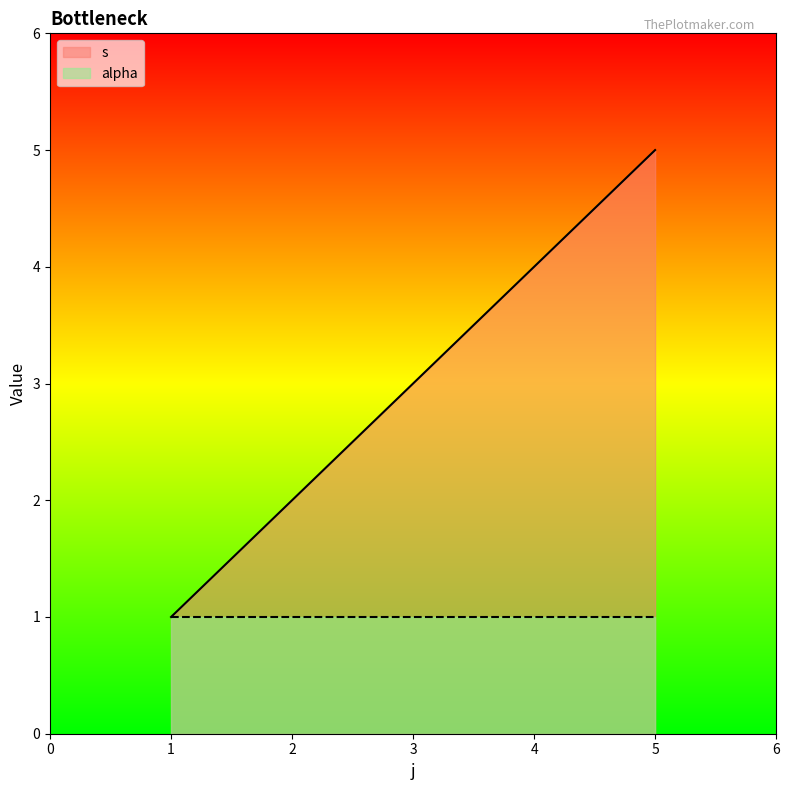

What is the difference between the maximum and minimum values?

4